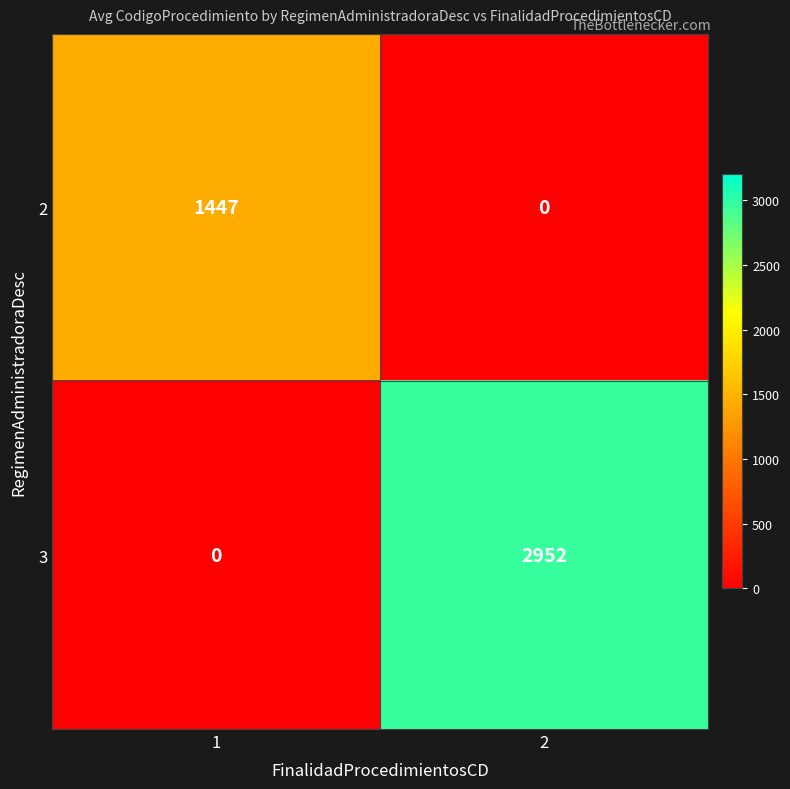

What is the maximum value for 2?

1447